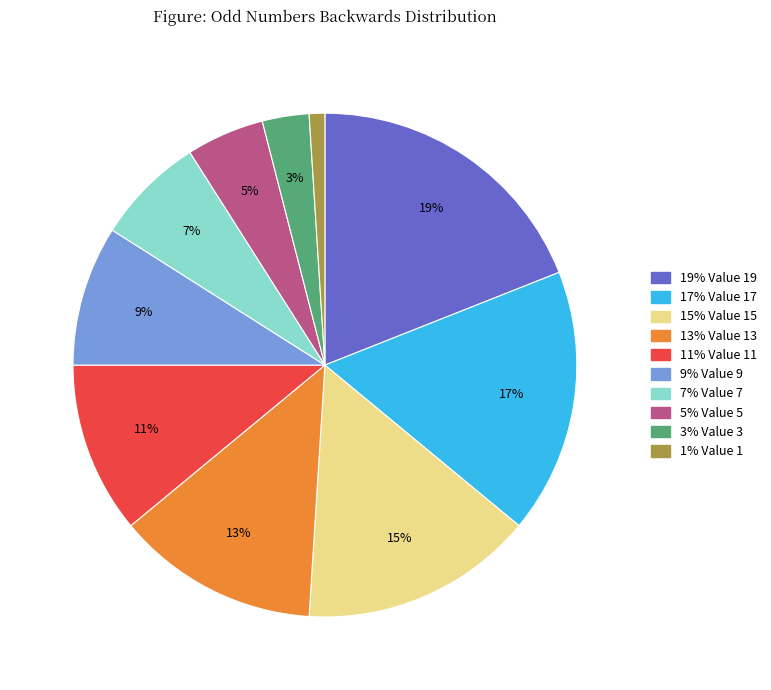

How many slices are in this pie chart?

10